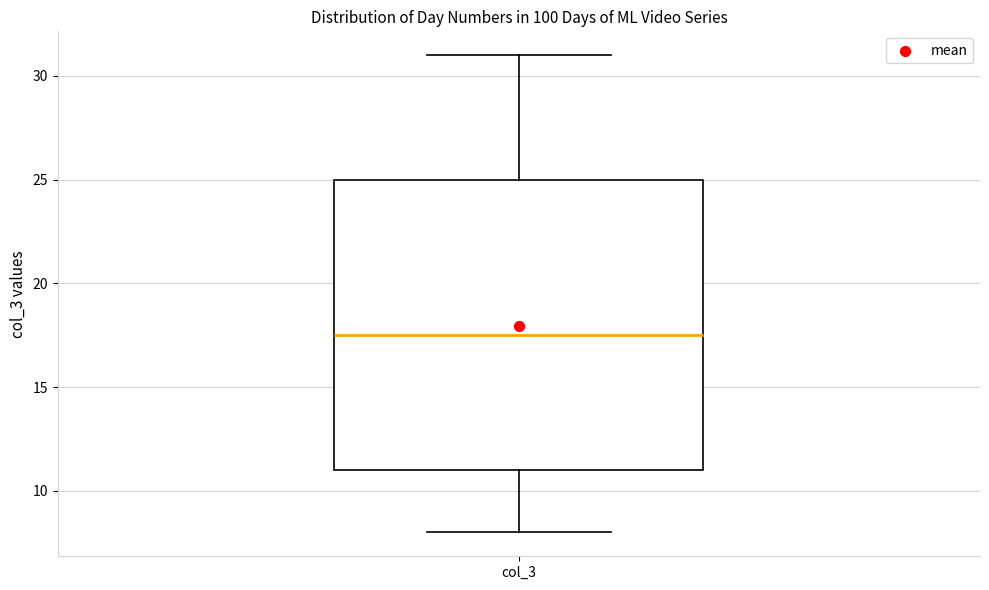

Where is the upper edge of the box for col_3 on the y-axis? The values are not printed on the chart, so give them approximately, as read against the axis.

25.0